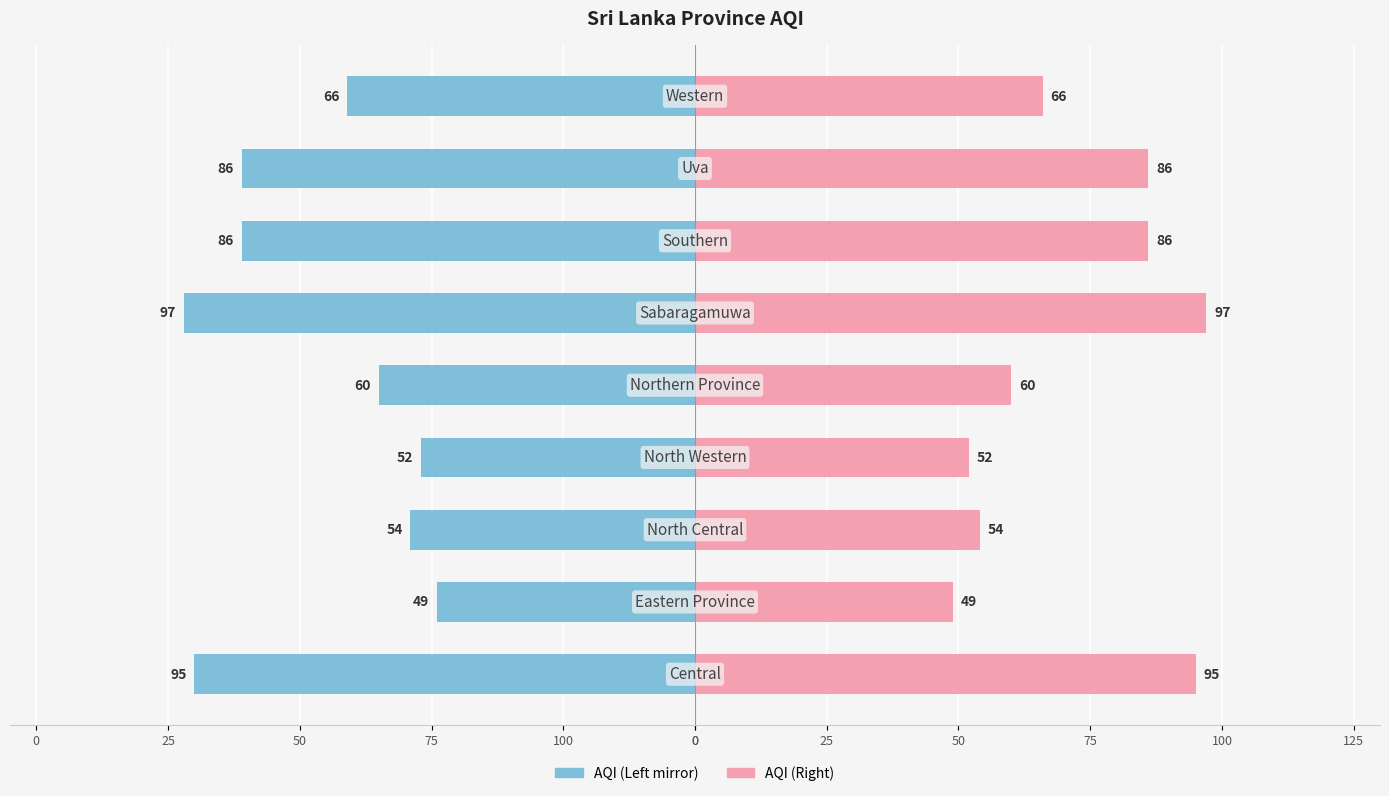

What is the average value of the AQI (Right) series?

72